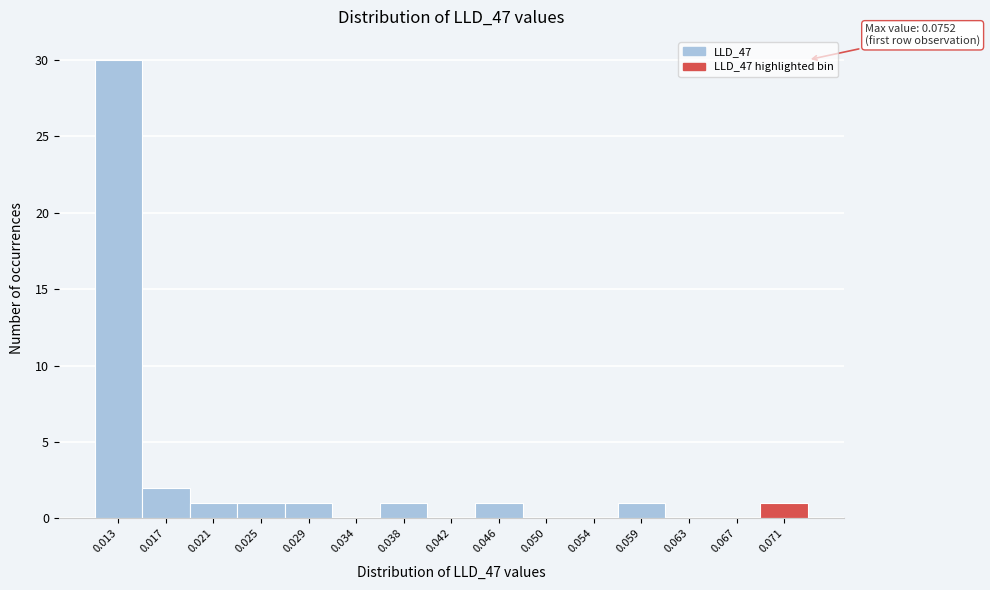

Reading left to right, extract all data points from this chart.

0.013=30	0.017=2	0.021=1	0.025=1	0.029=1	0.034=0	0.038=1	0.042=0	0.046=1	0.050=0	0.054=0	0.059=1	0.063=0	0.067=0	0.071=1